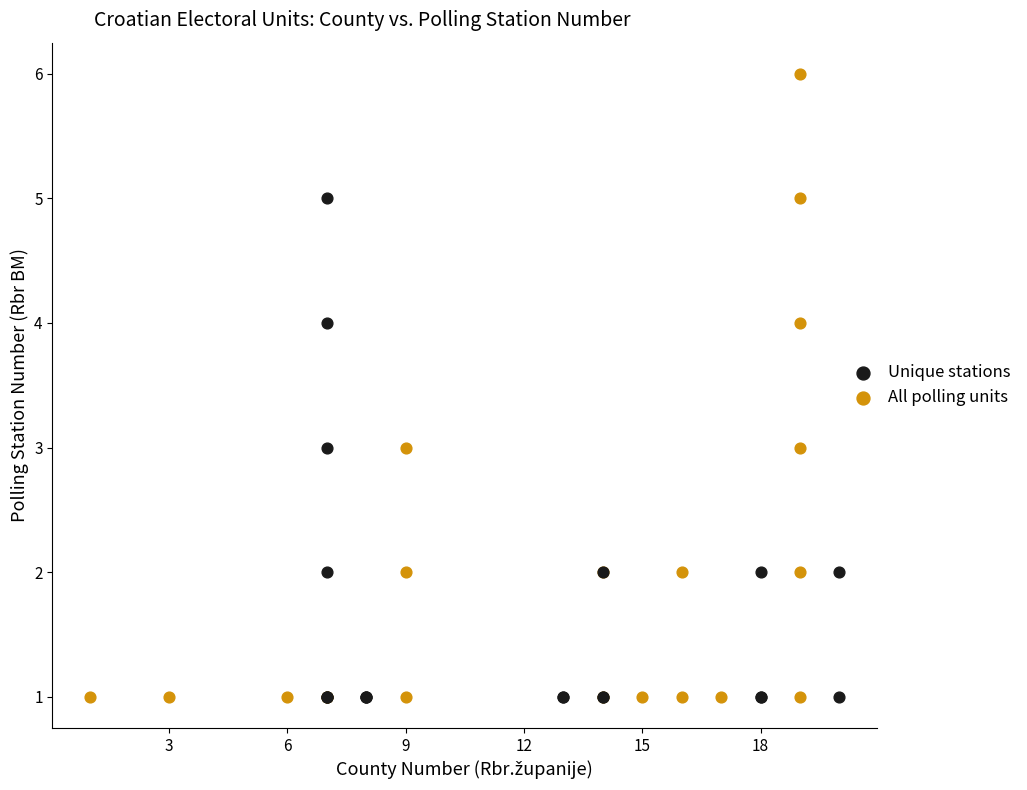

Which series has the widest spread of Y values?

All polling units